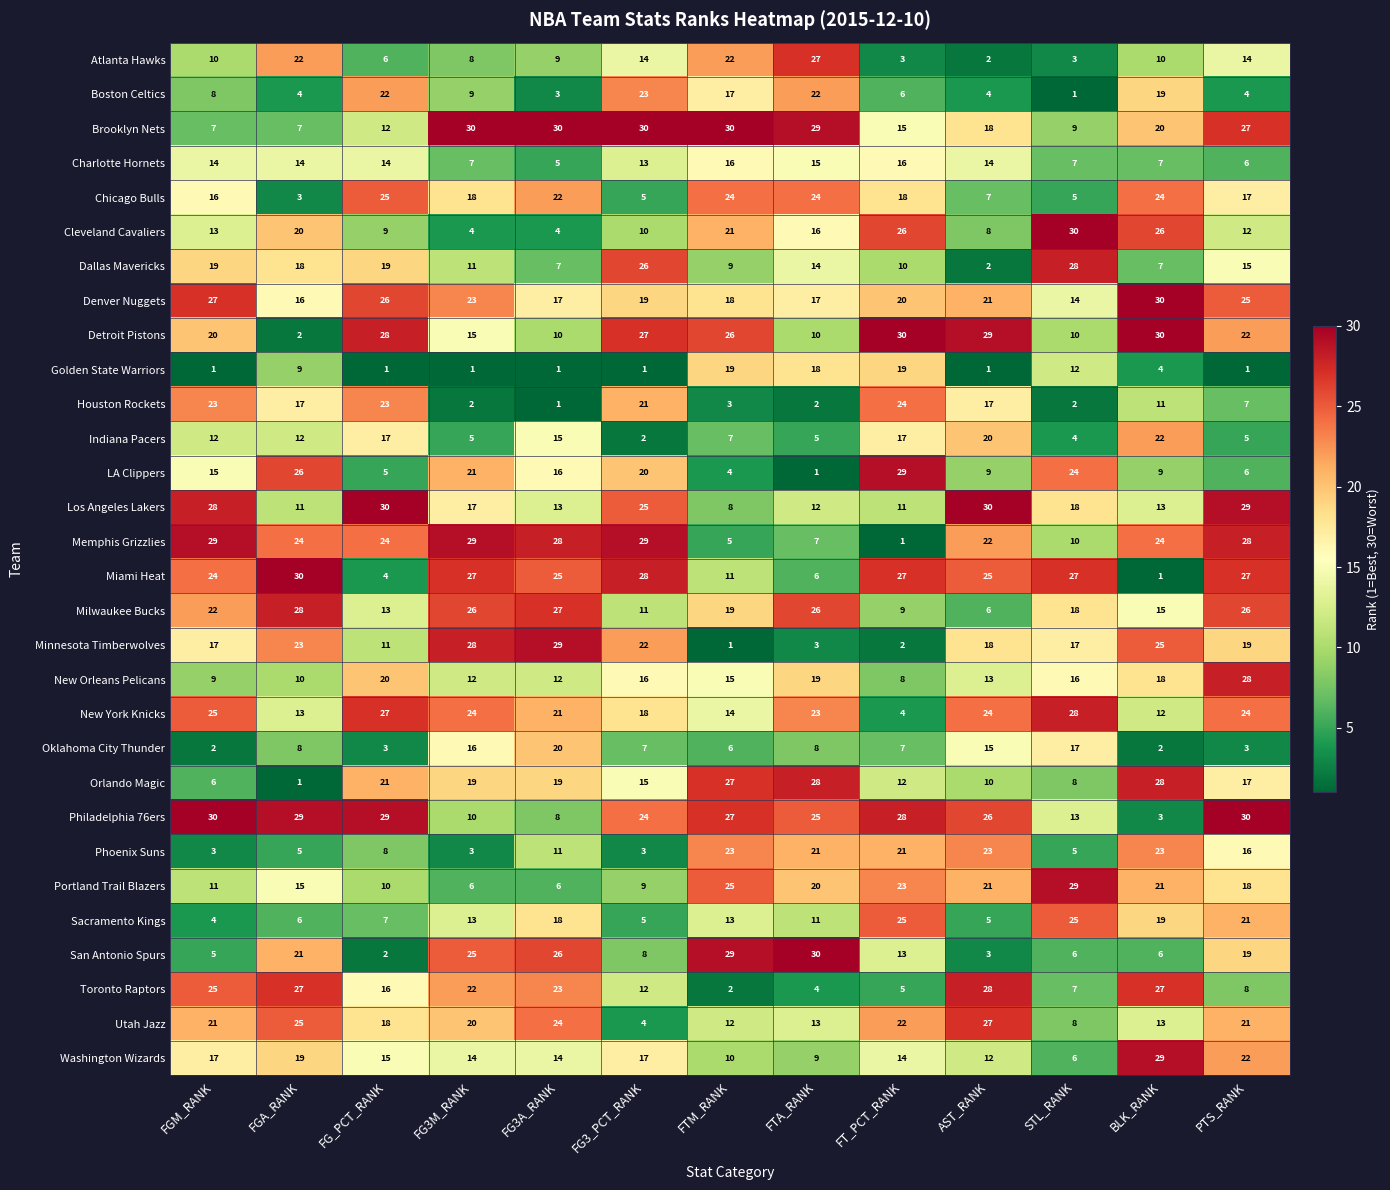

Where does the Portland Trail Blazers series first go above 18?

FTM_RANK